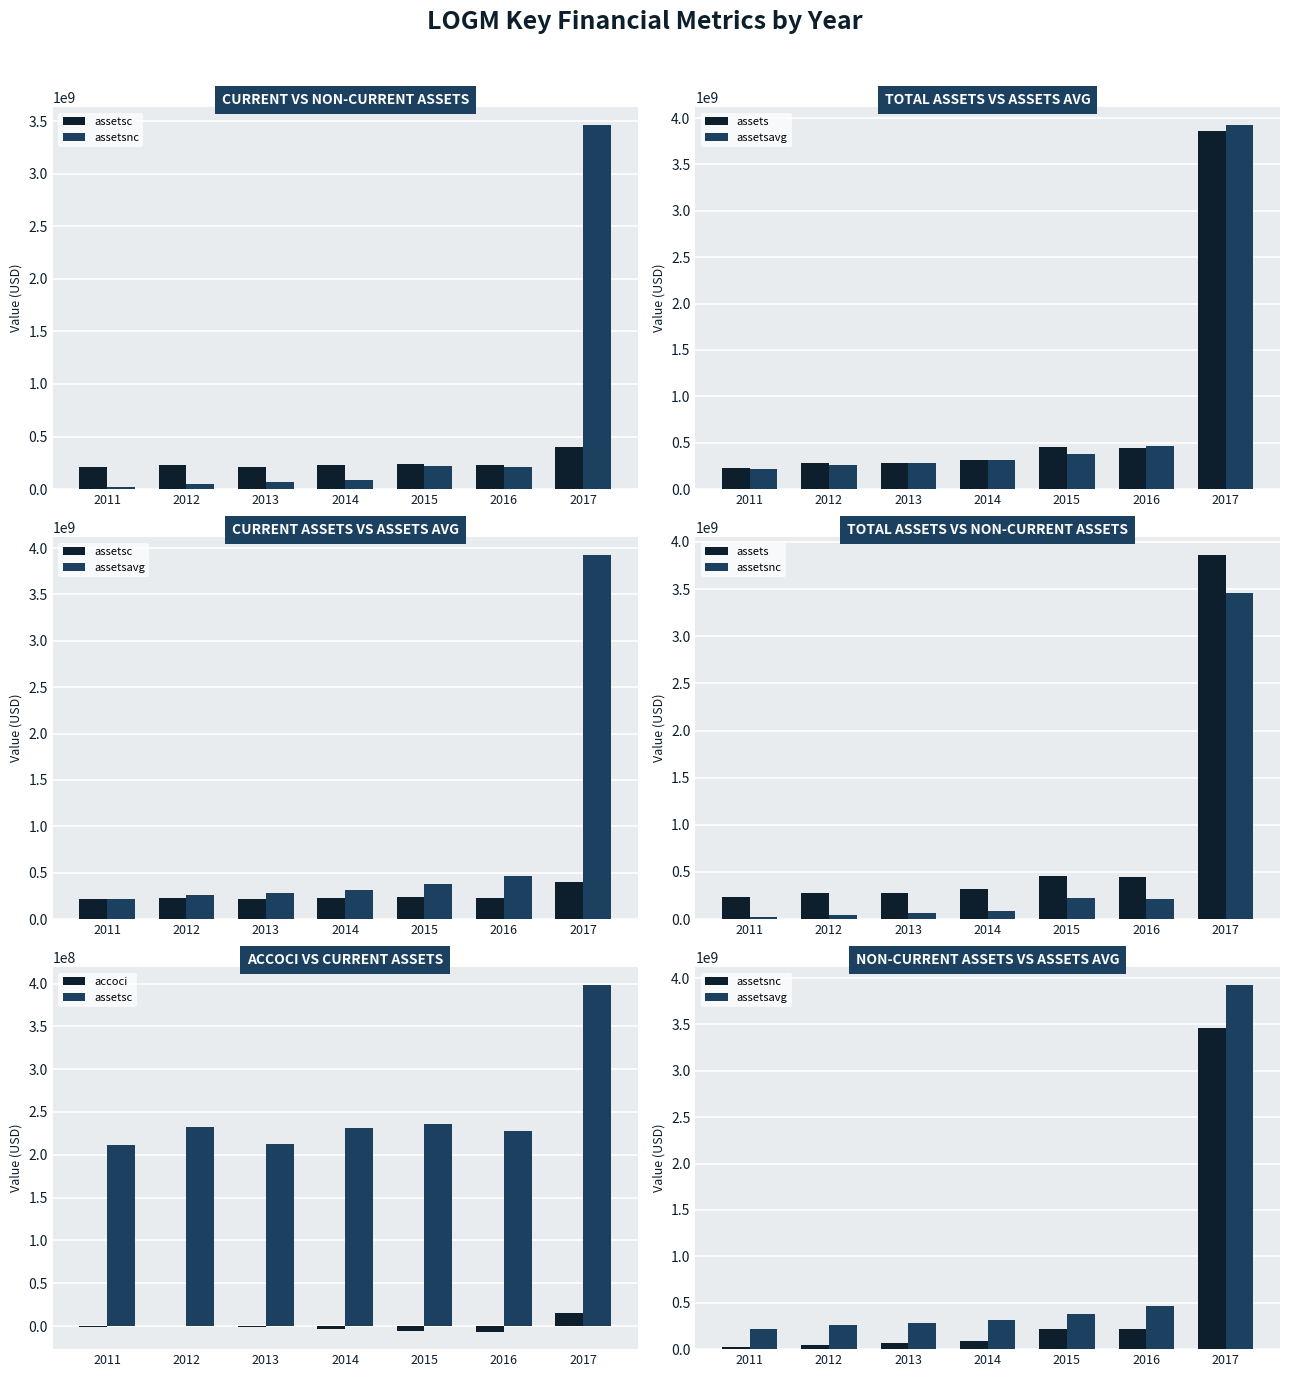

The assetsc series shows 316386530 at 2011. True or false?

False